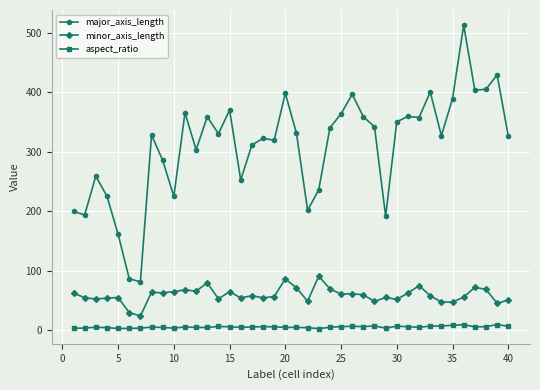

Rank the series by their maximum value, from lowest to highest.

aspect_ratio, minor_axis_length, major_axis_length